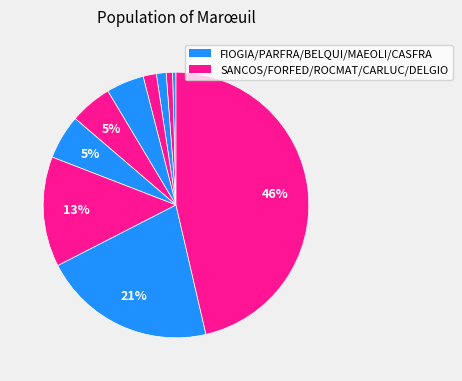

How many segments does this pie chart have?

10